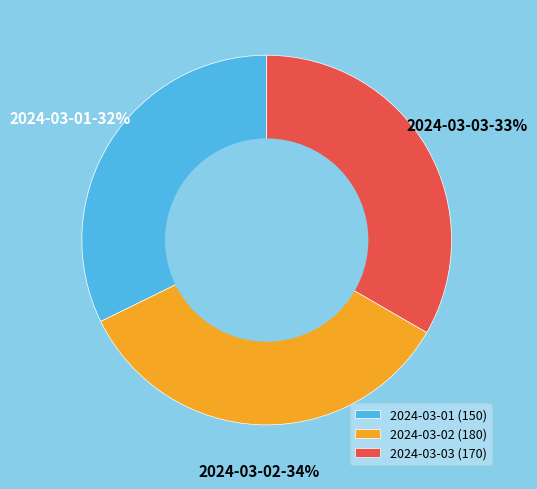

Between 2024-03-03 (170) and 2024-03-01 (150), which is larger?

2024-03-03 (170)